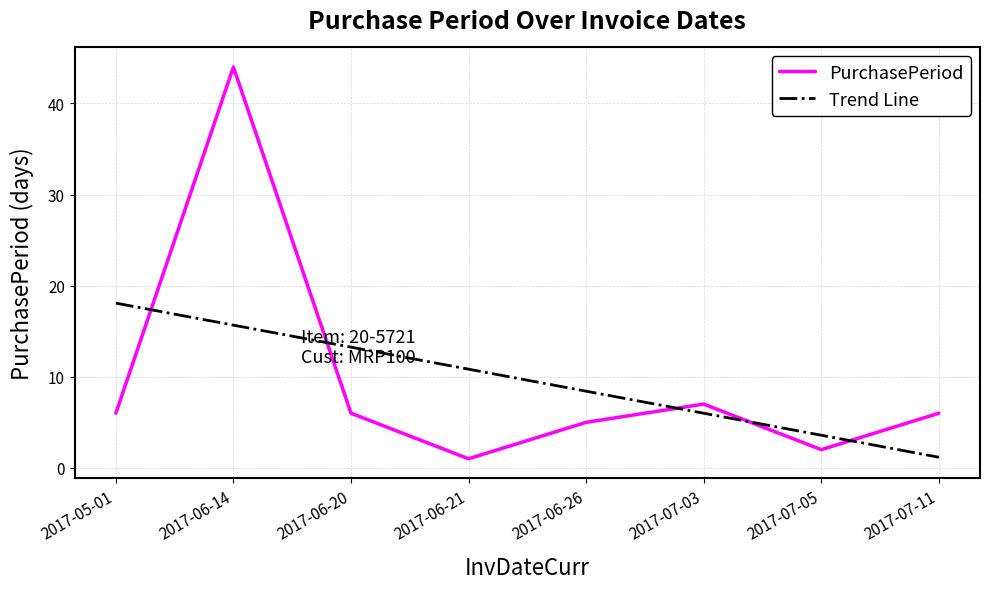

Reading left to right, extract all data points from this chart.

2017-05-01=6	2017-06-14=44	2017-06-20=6	2017-06-21=1	2017-06-26=5	2017-07-03=7	2017-07-05=2	2017-07-11=6